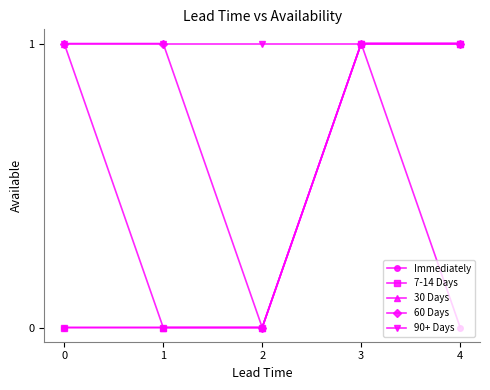

How many interior local valleys does the 60 Days series have?

1